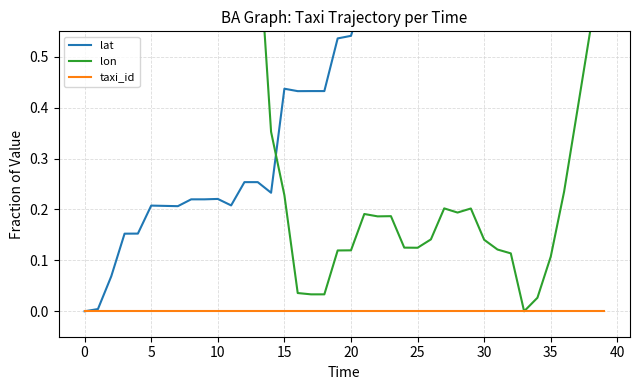

Which series changed the most between 13 and 18?

lon